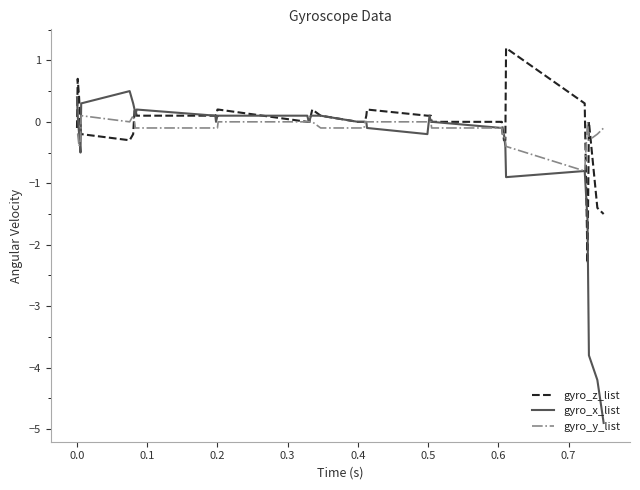

Which series has the largest range (max minus min)?

gyro_x_list